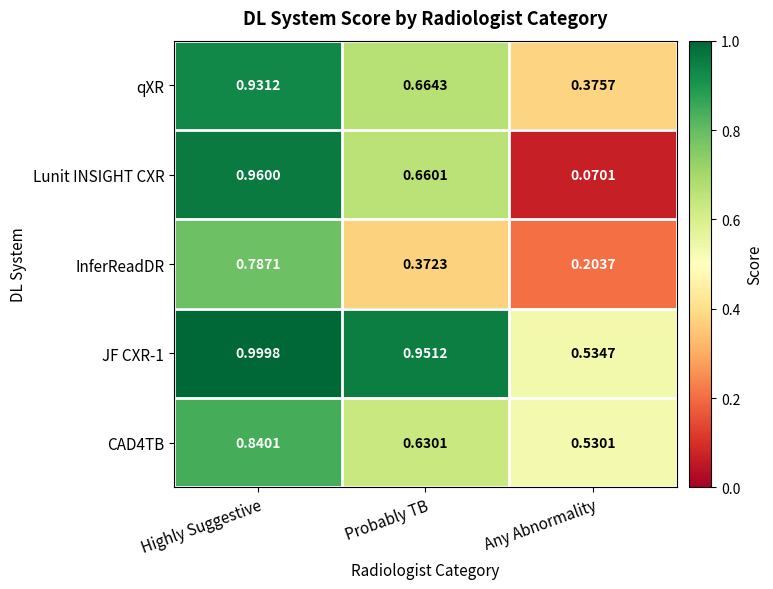

At which category is the sum across all series the highest?

Highly Suggestive